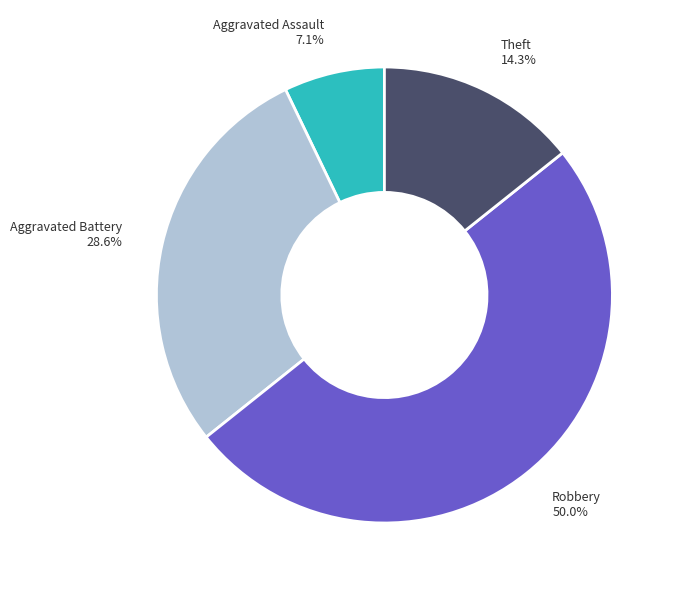

What is the largest slice in the pie chart?

Robbery 50.0%